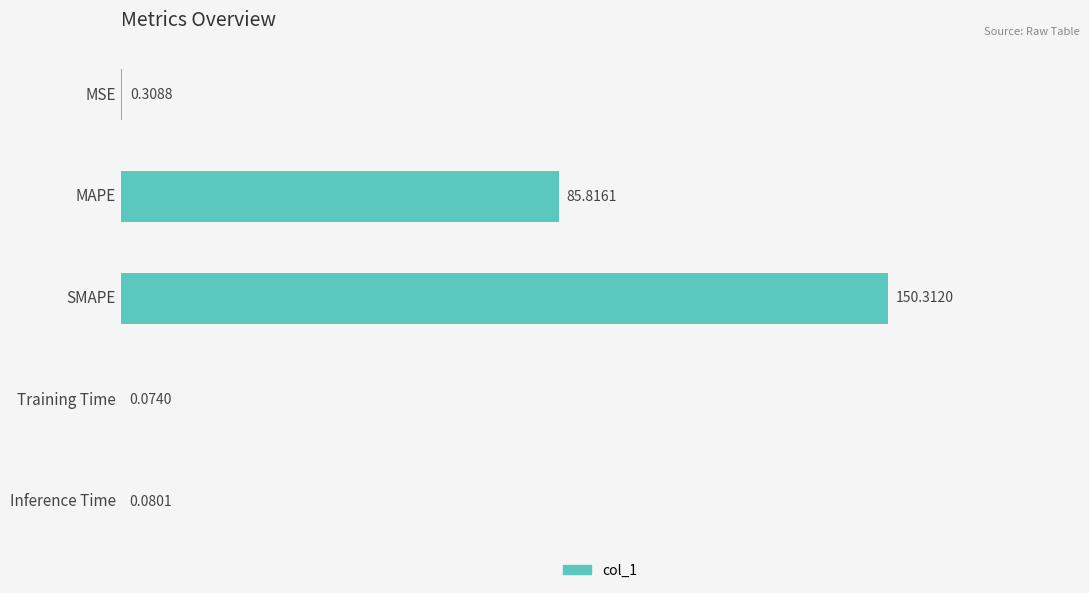

Where is the data nearest to the value 75?

MAPE